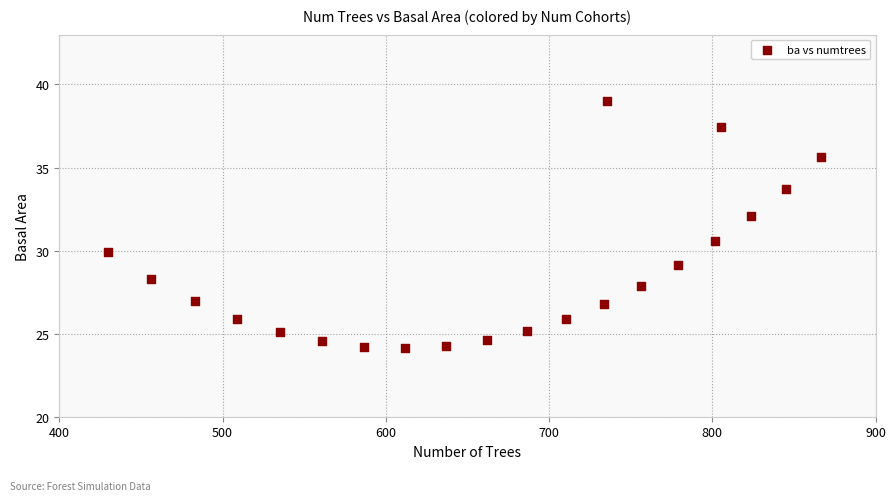

What Y value in the scatter plot is closest to 31?

30.6